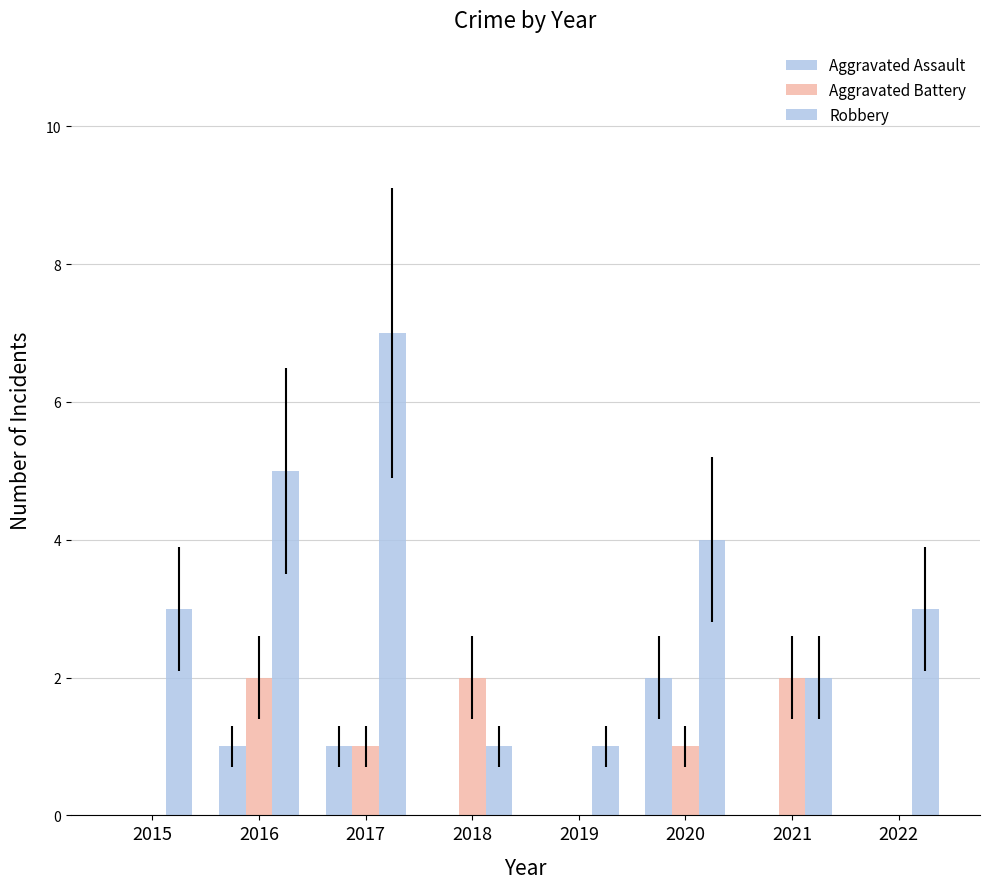

Count the number of data series in this chart.

3